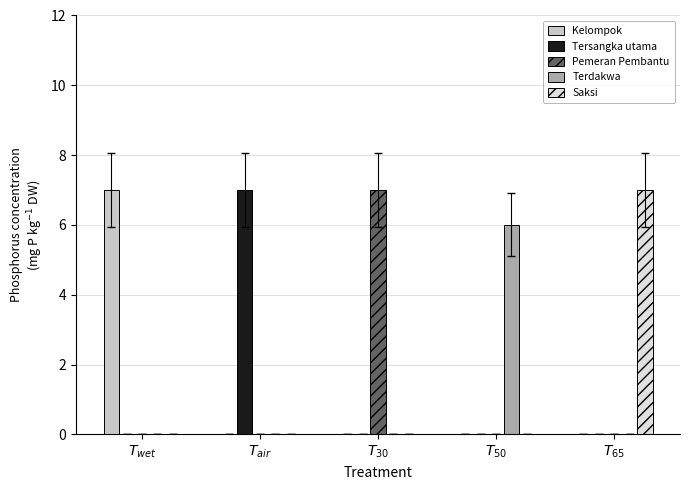

The Saksi series shows 7 at $T_{65}$. True or false?

True